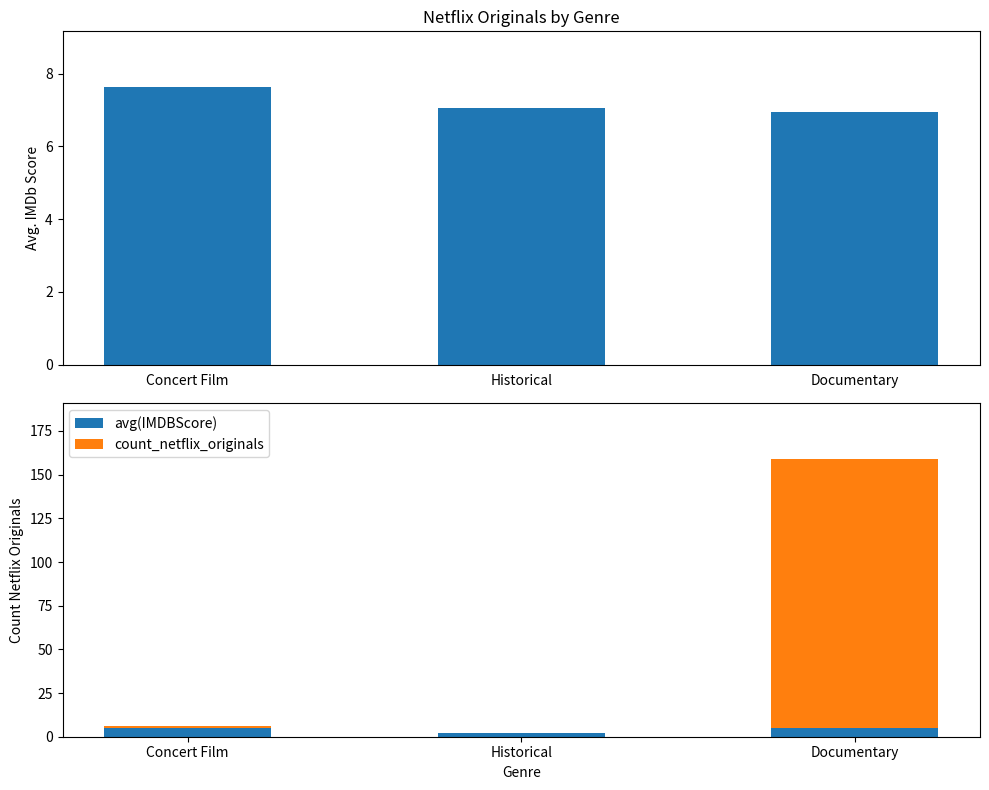

What is the difference between the maximum and minimum values in the count_netflix_originals series?

154